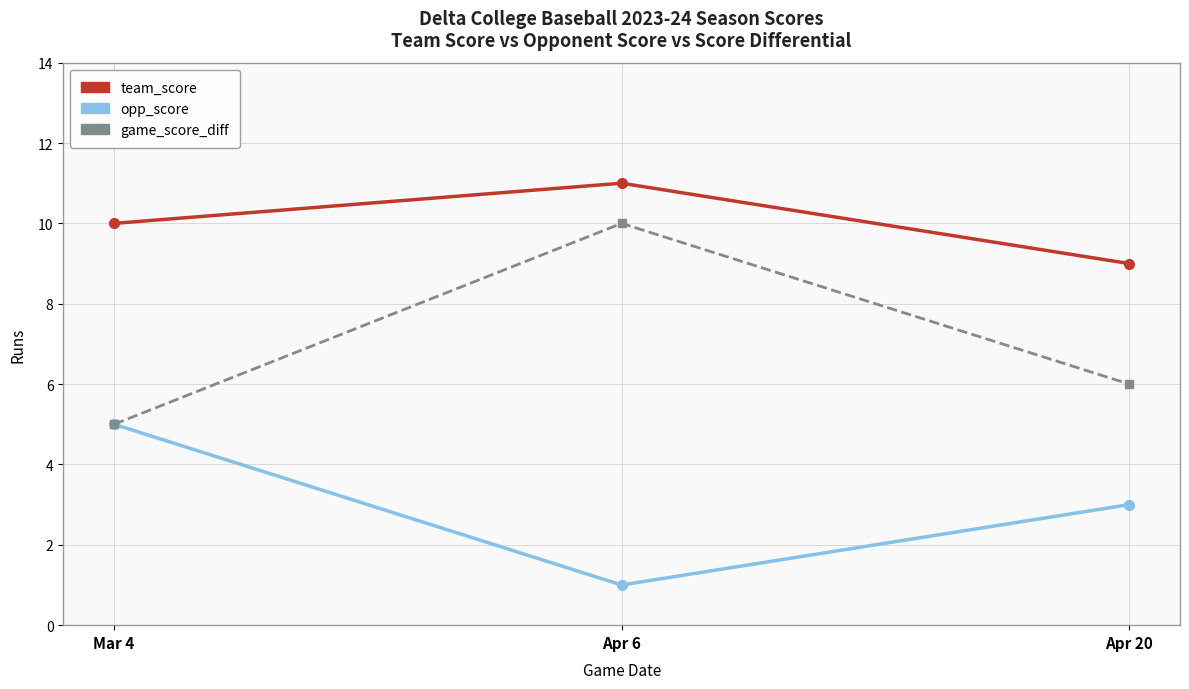

At which label does opp_score first exceed 3?

Mar 4